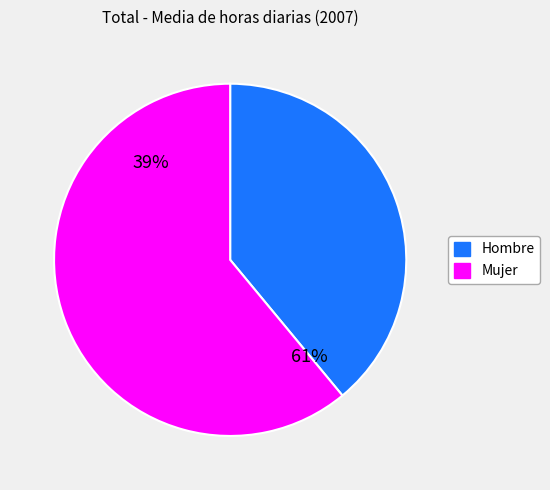

Approximately how many times larger is the value at Hombre compared to Mujer?

0.6